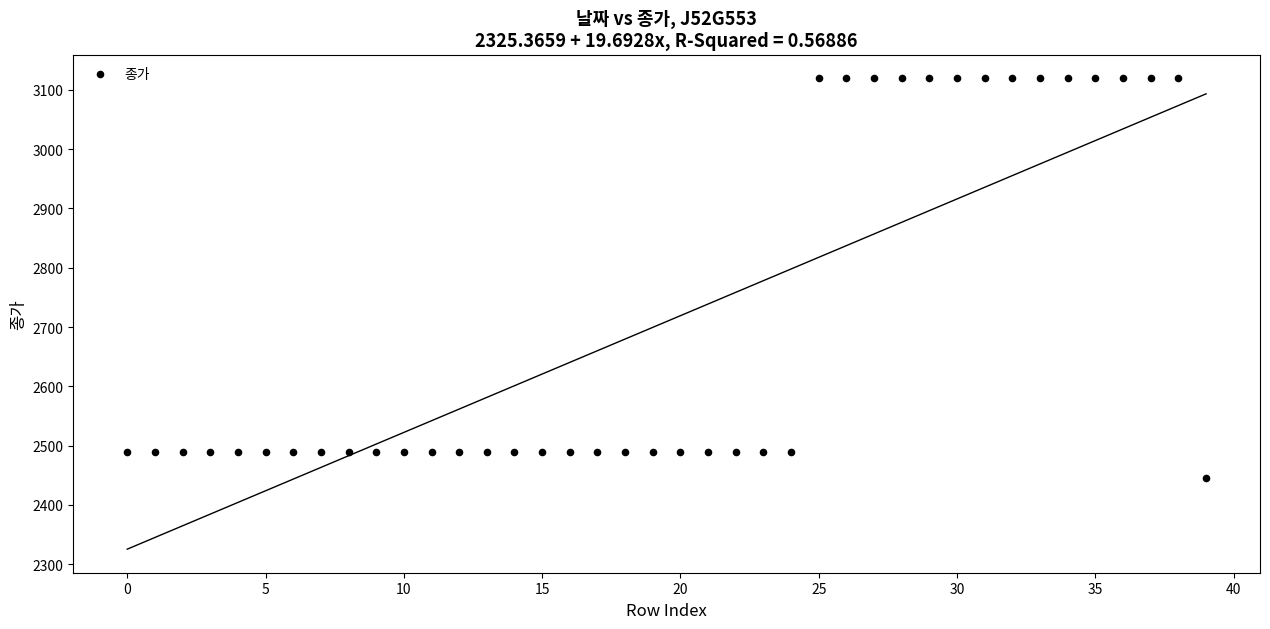

What is the range of Y values (max minus min)?

675